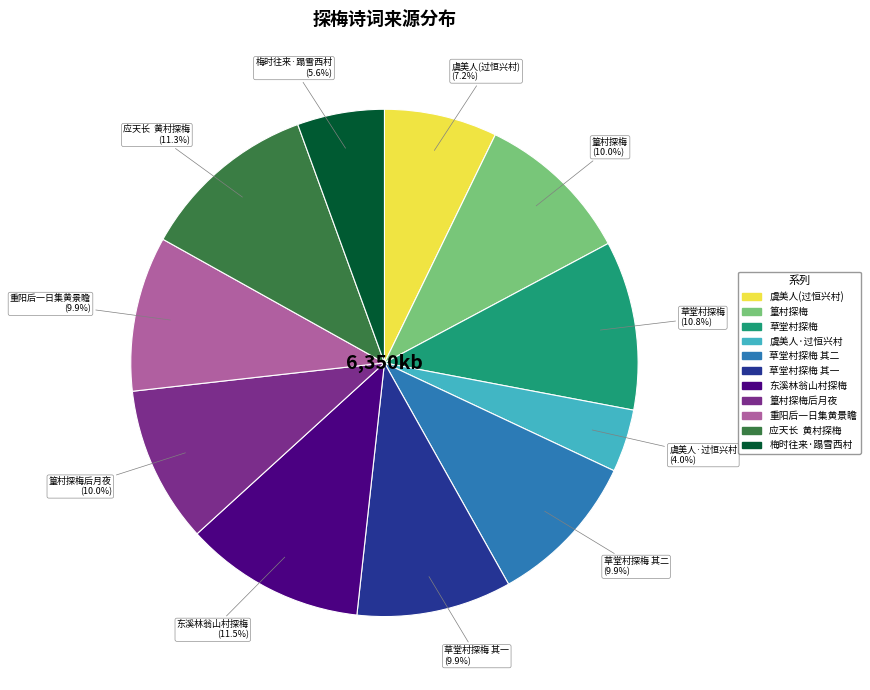

What is the ratio of the value at 草堂村探梅 to the value at 篁村探梅?

1.1